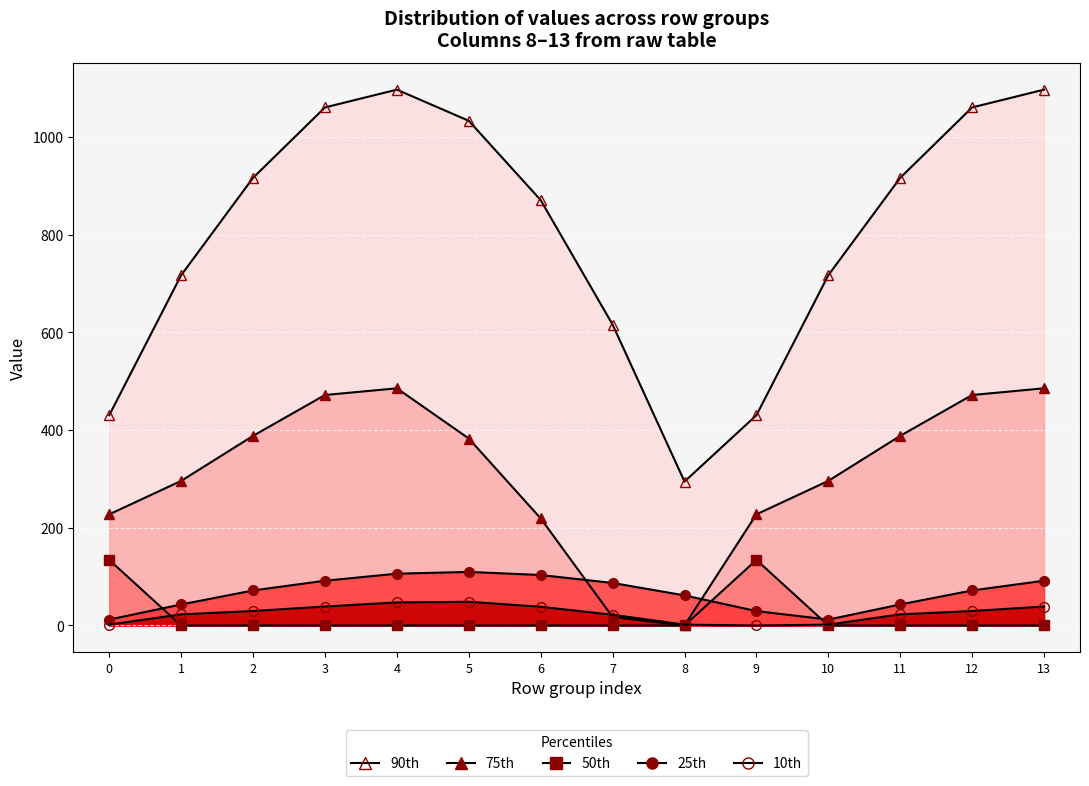

Reading right to left, what are all the values shown in this chart?

90th: 13=1096.7	12=1060.3	11=916.2	10=716.9	9=430.3	8=294.5	7=615.9	6=870.6	5=1032.9	4=1096.7	3=1060.3	2=916.2	1=716.9	0=430.3
75th: 13=485.4	12=471.7	11=388.1	10=295.9	9=227.5	8=0.0	7=17.3	6=219.2	5=382.7	4=485.4	3=471.7	2=388.1	1=295.9	0=227.5
50th: 13=0.0	12=0.0	11=0.0	10=0.0	9=134.2	8=0.0	7=0.0	6=0.0	5=0.0	4=0.0	3=0.0	2=0.0	1=0.0	0=134.2
25th: 13=91.6	12=71.7	11=43.0	10=12.1	9=29.5	8=61.6	7=87.1	6=103.3	5=109.7	4=106.0	3=91.6	2=71.7	1=43.0	0=12.1
10th: 13=38.8	12=29.6	11=22.7	10=1.8	9=0.0	8=1.7	7=21.9	6=38.3	5=48.5	4=47.2	3=38.8	2=29.6	1=22.7	0=1.8